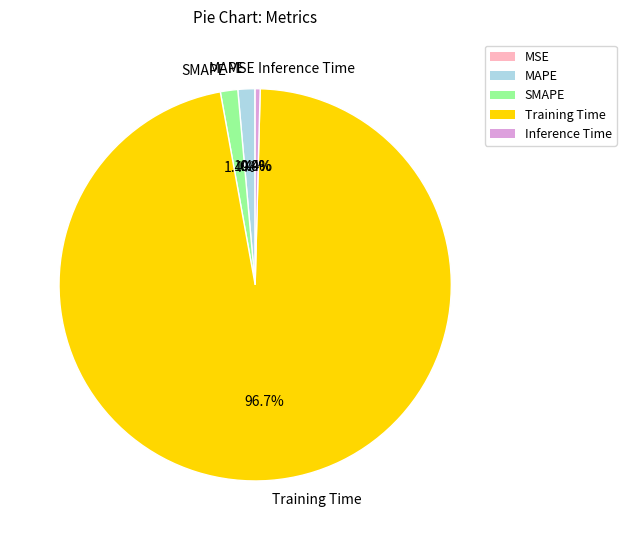

Which category has the biggest portion of the pie?

Training Time